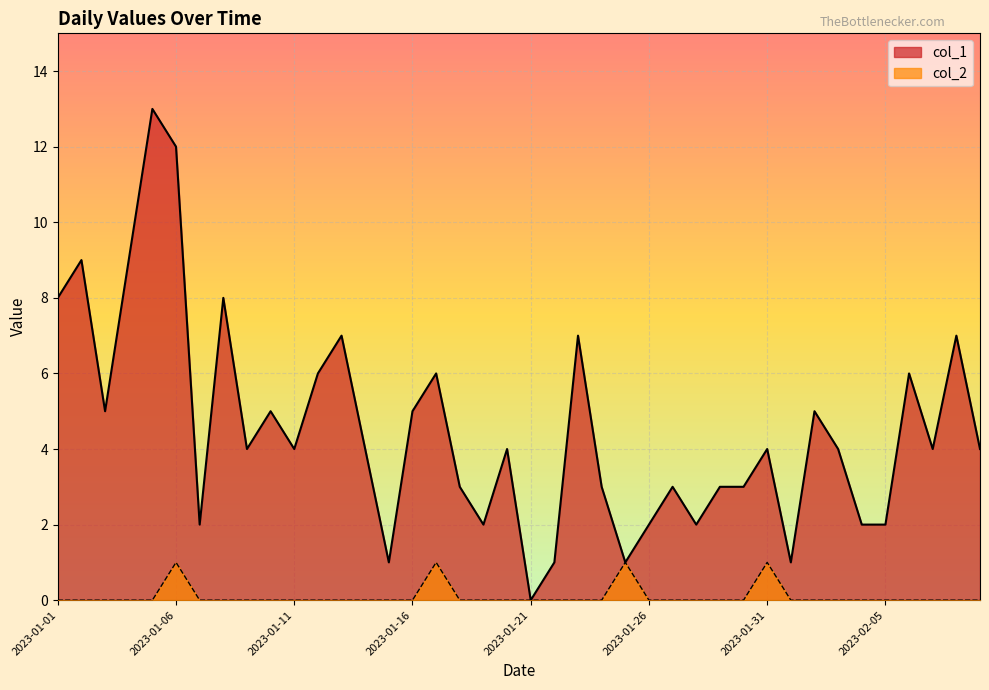

Which series has the widest spread of values?

col_1